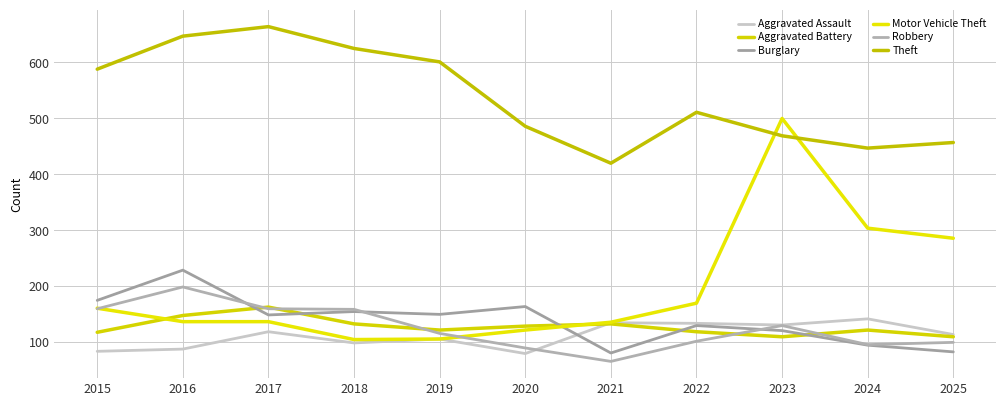

How many lines are shown in the chart?

6